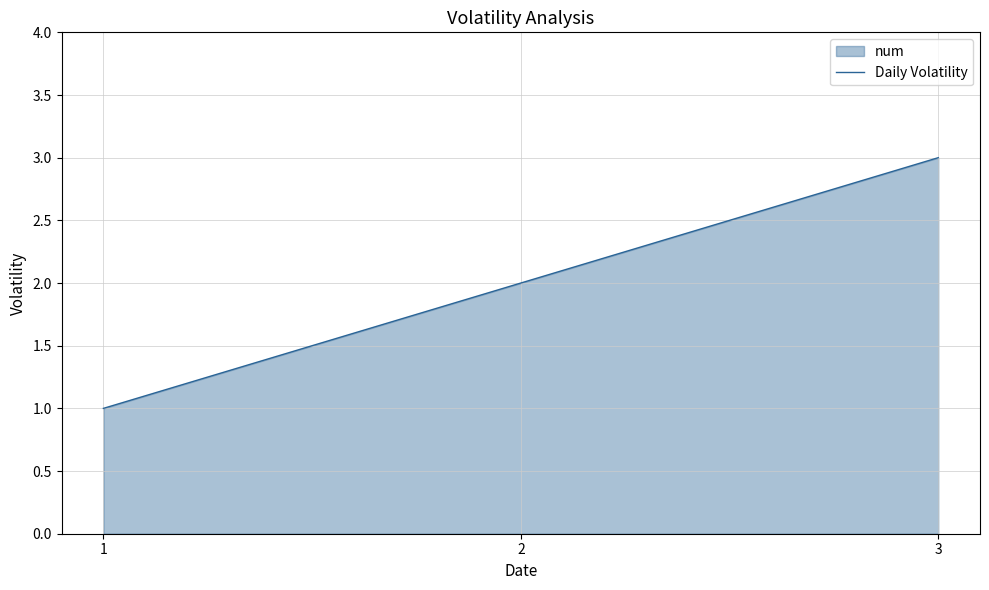

What is the smallest value displayed?

1